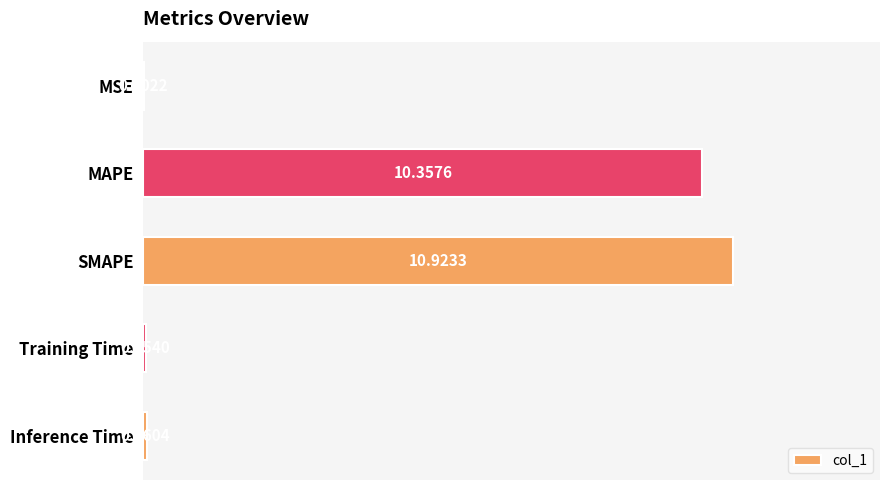

Which has a higher value, Training Time or MAPE?

MAPE